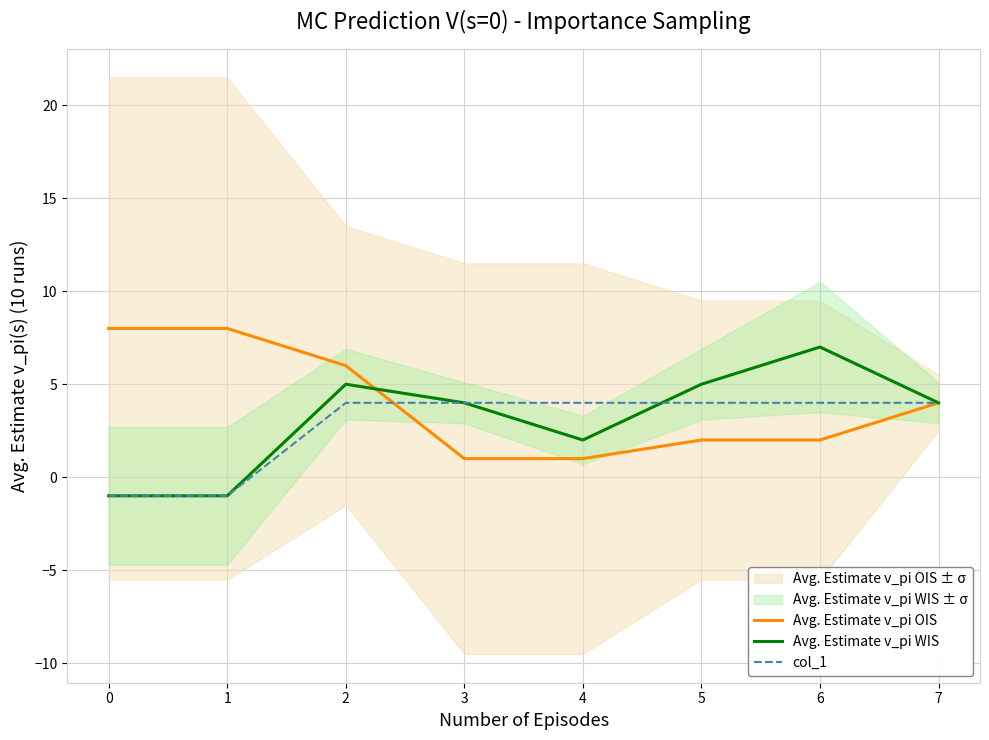

What is the approximate value of Avg. Estimate v_pi WIS at 0?

-1